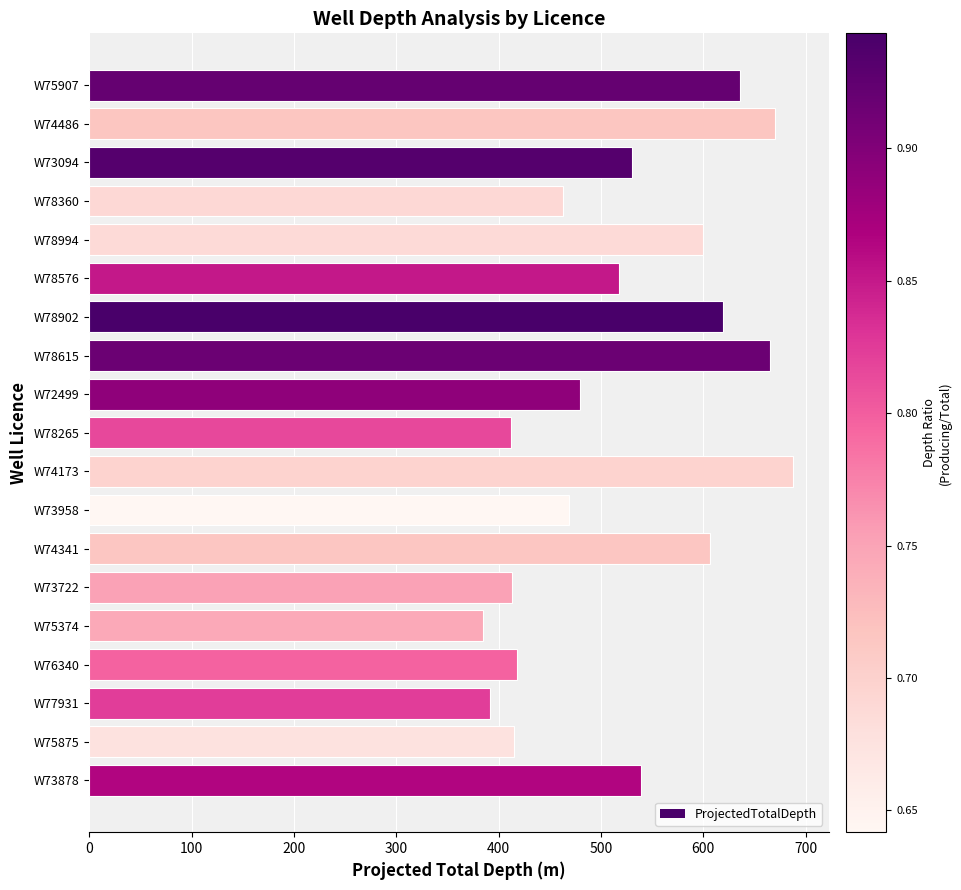

Between W75907 and W72499, which is larger?

W75907